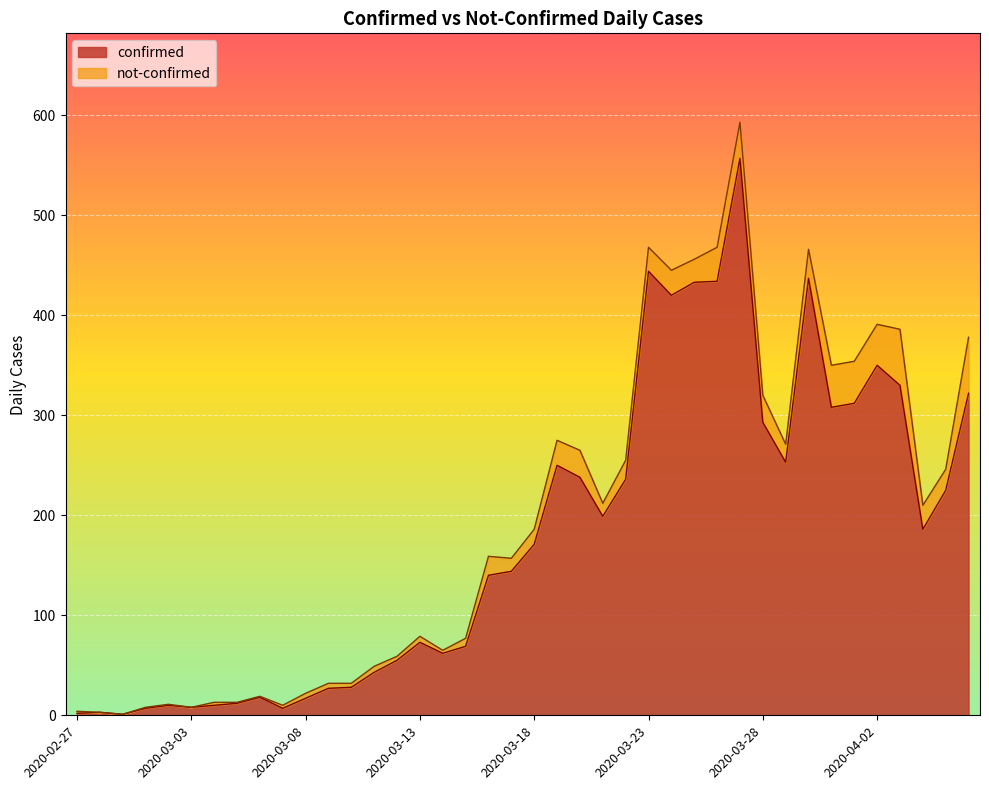

Approximately how many times larger is the value at 2020-03-18 compared to 2020-03-28?

0.6